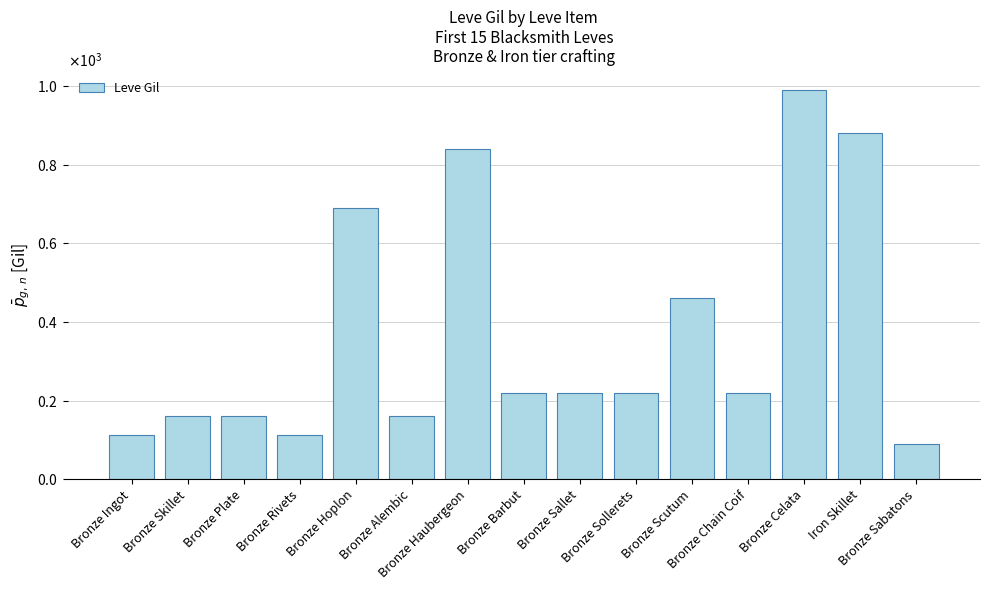

Reading left to right, what are all the values shown in this chart?

113	160	160	112	690	160	840	220	220	220	460	220	990	880	90